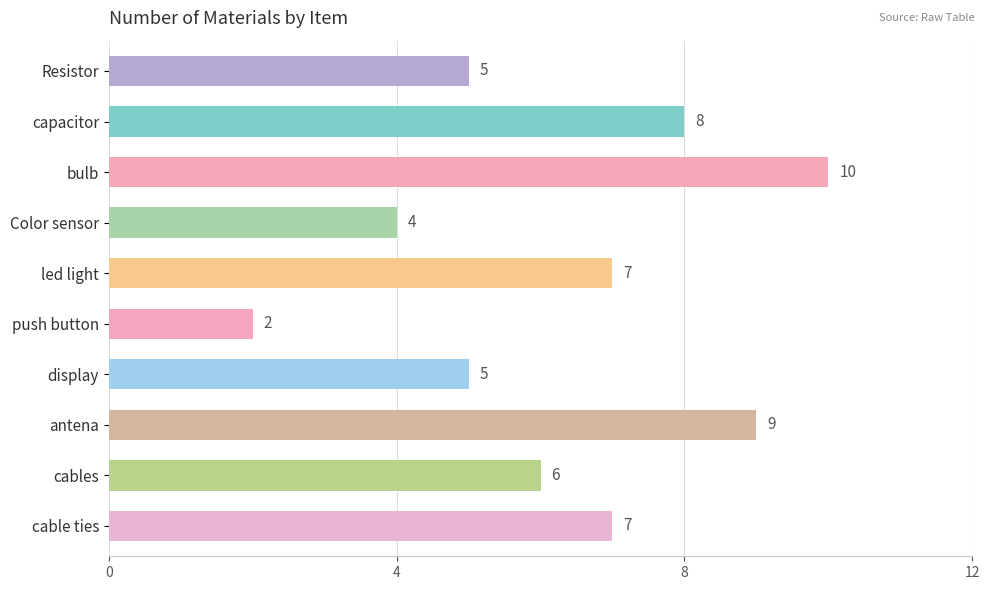

Between display and cable ties, which is larger?

cable ties